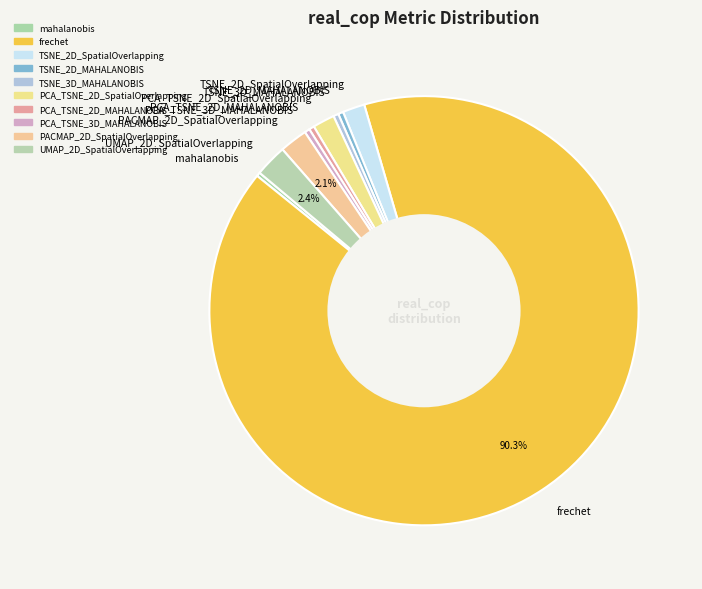

Do TSNE_2D_SpatialOverlapping and frechet together represent more than half of the pie?

Yes